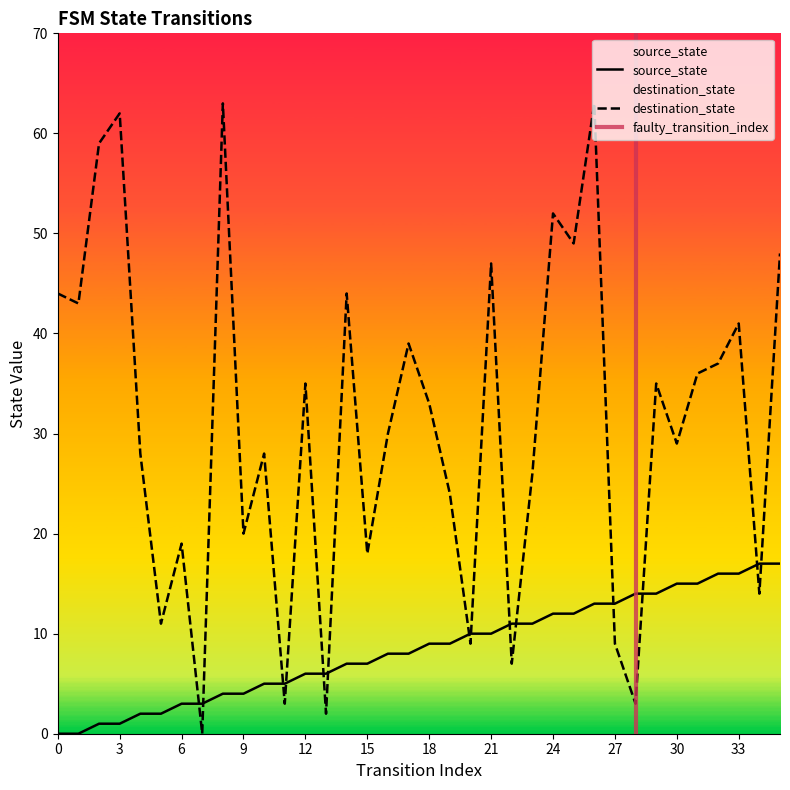

Reading left to right, what are all the values shown in this chart?

source_state: 0	0	1	1	2	2	3	3	4	4	5	5	6	6	7	7	8	8	9	9	10	10	11	11	12	12	13	13	14	14	15	15	16	16	17	17
destination_state: 44	43	59	62	28	11	19	0	63	20	28	3	35	2	44	18	30	39	33	24	9	47	7	26	52	49	63	9	3	35	29	36	37	41	14	48